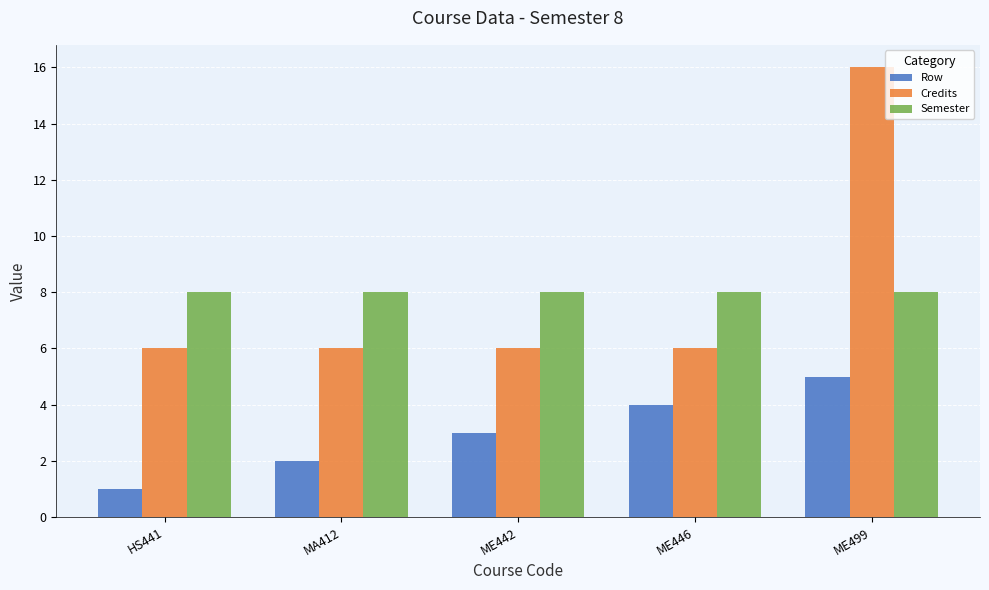

Are the bars horizontal?

No